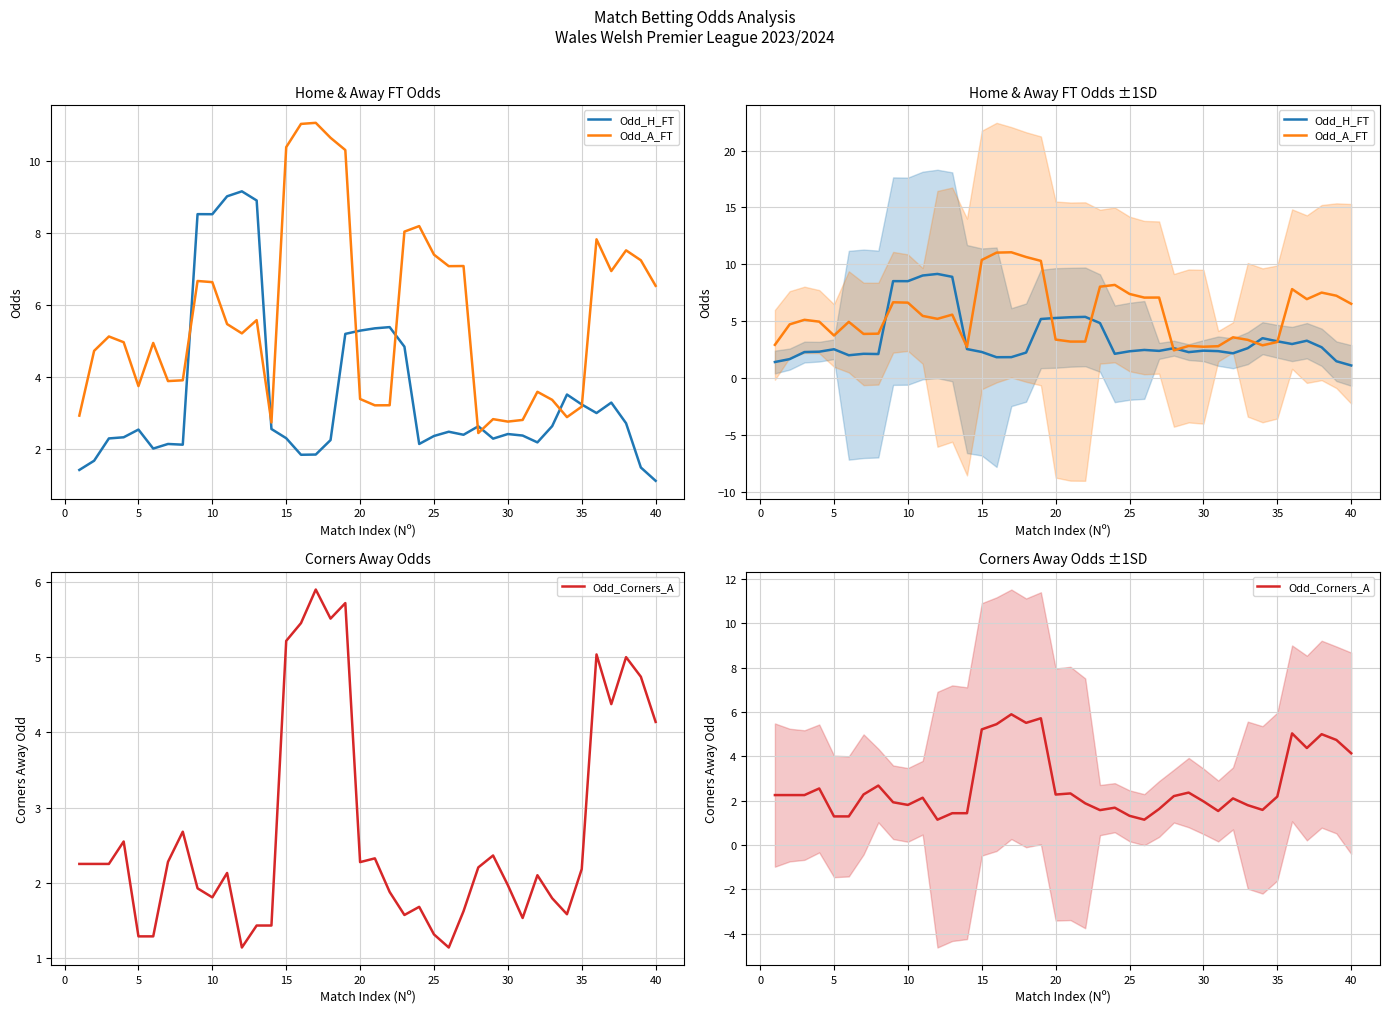

What is the lowest value of the Odd_H_FT series?

1.1